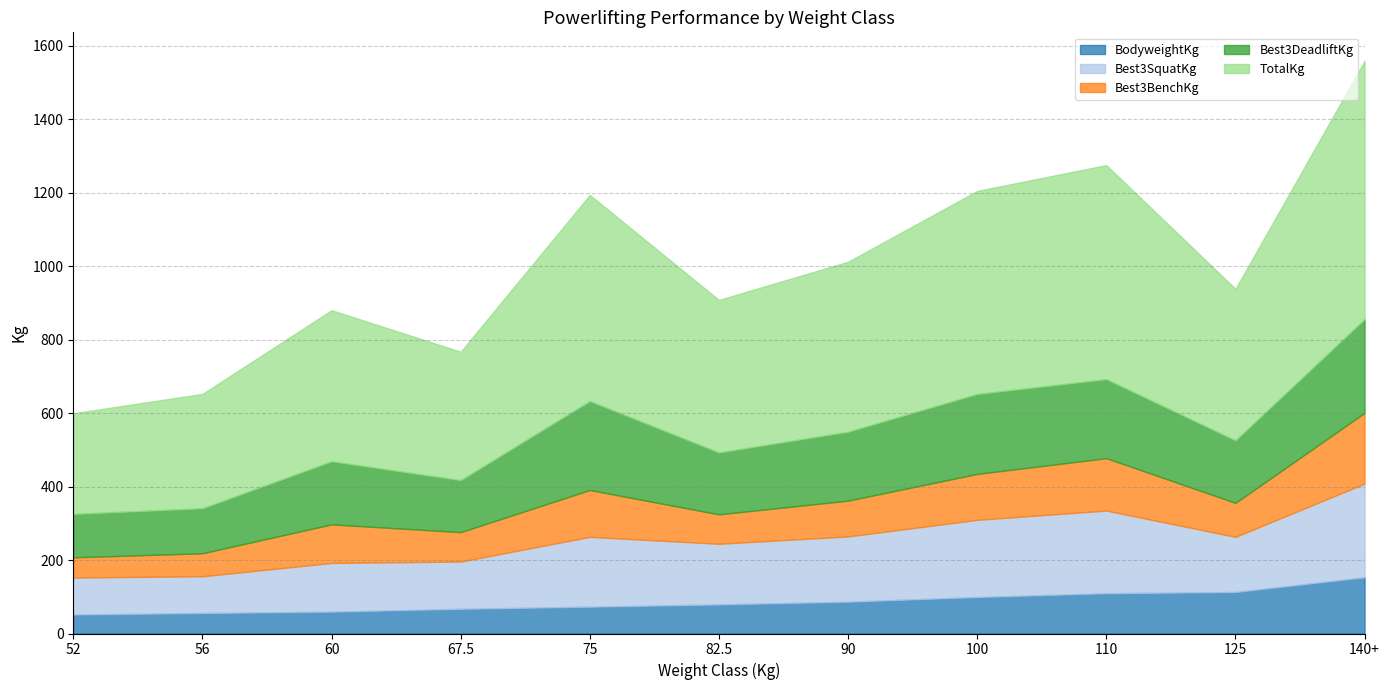

In Best3BenchKg, how many points are lower than both neighbors (excluding endpoints)?

3